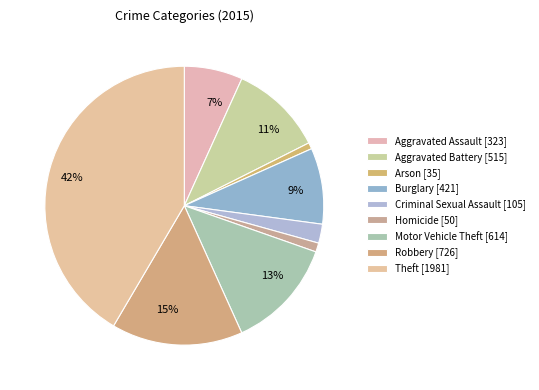

Count the number of slices in the pie.

9